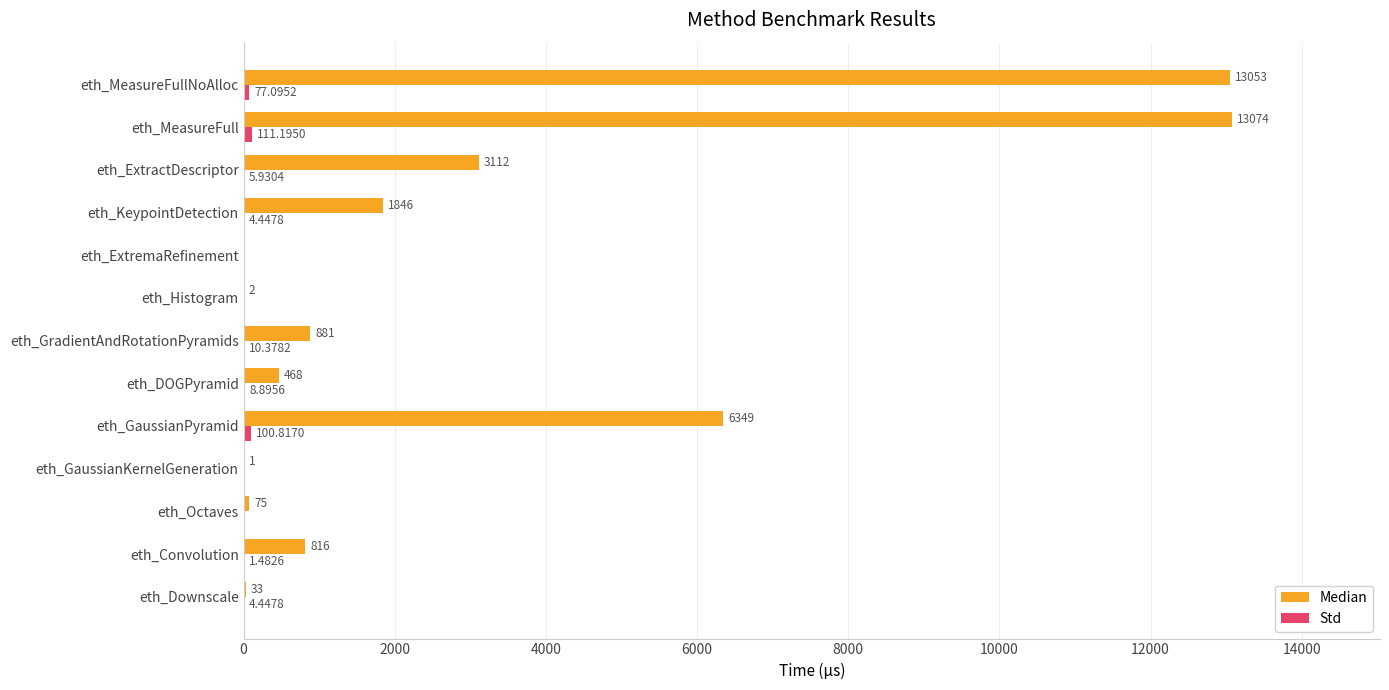

Which series changed the most between eth_Downscale and eth_GradientAndRotationPyramids?

Median